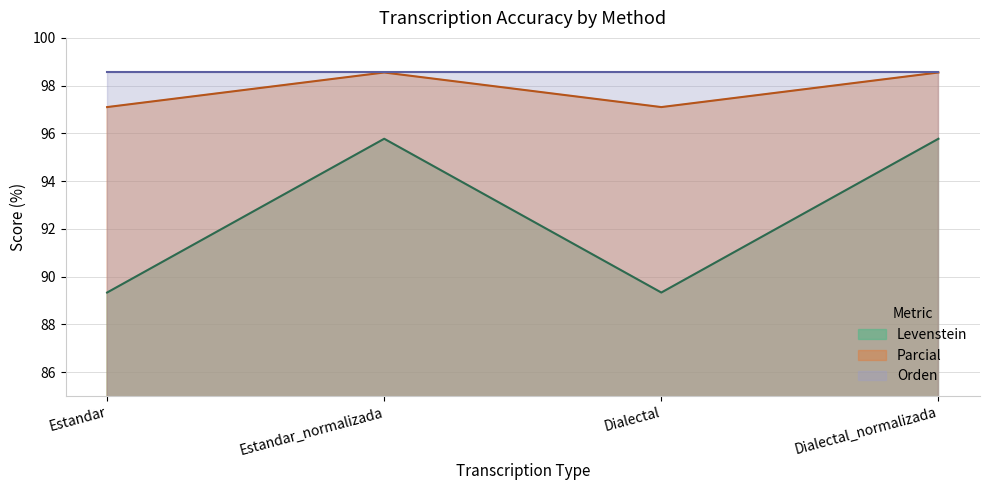

At Dialectal, list the series in order from smallest to largest.

Levenstein, Parcial, Orden